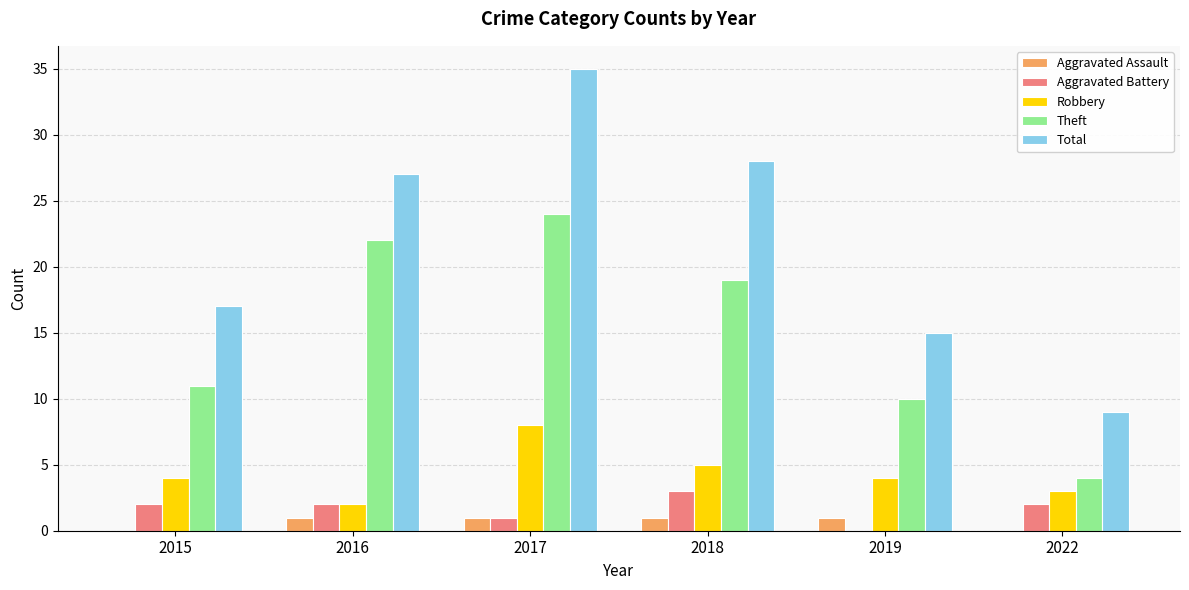

The Aggravated Assault series shows 1 at 2016. True or false?

True